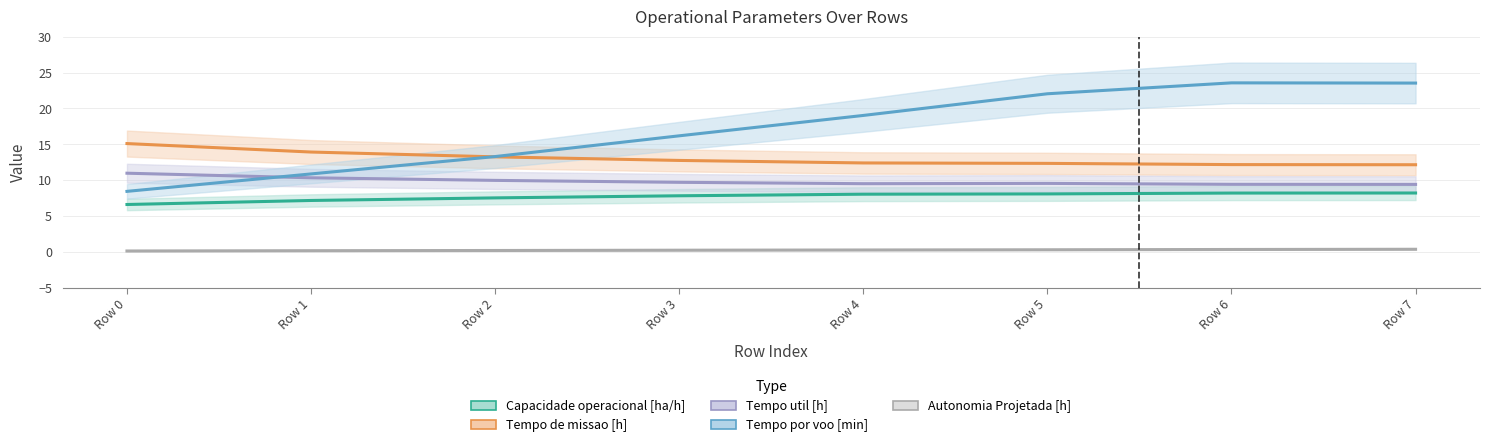

Is the value of Tempo por voo [min] at Row 2 greater than the value of Tempo util [h] at Row 7?

Yes